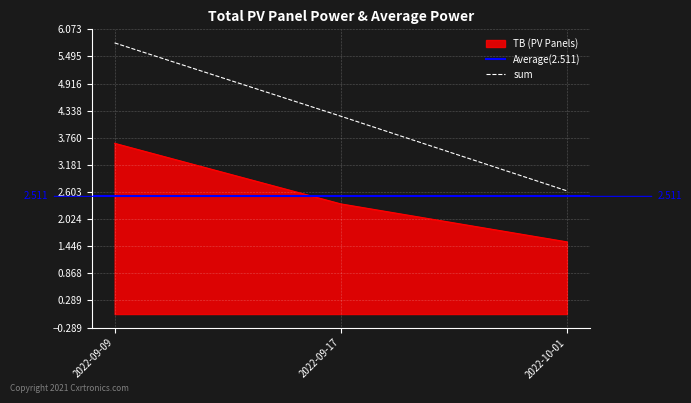

List the labels in order of TB value, largest first.

2022-09-09, 2022-09-17, 2022-10-01